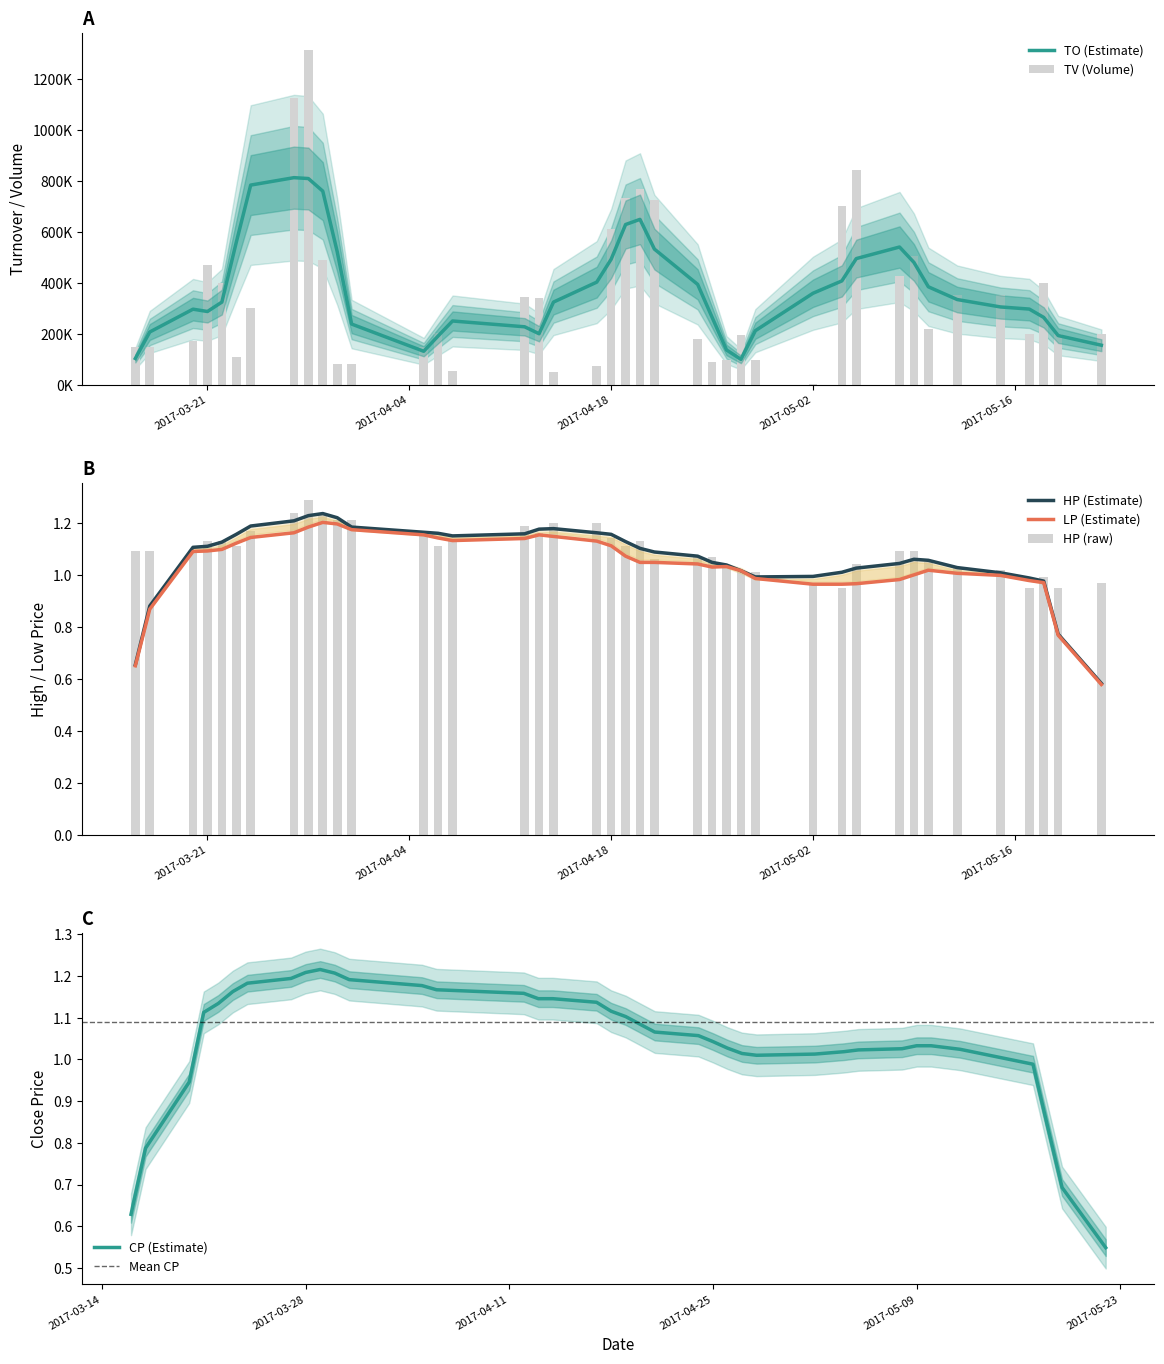

How many groups of bars are there?

40